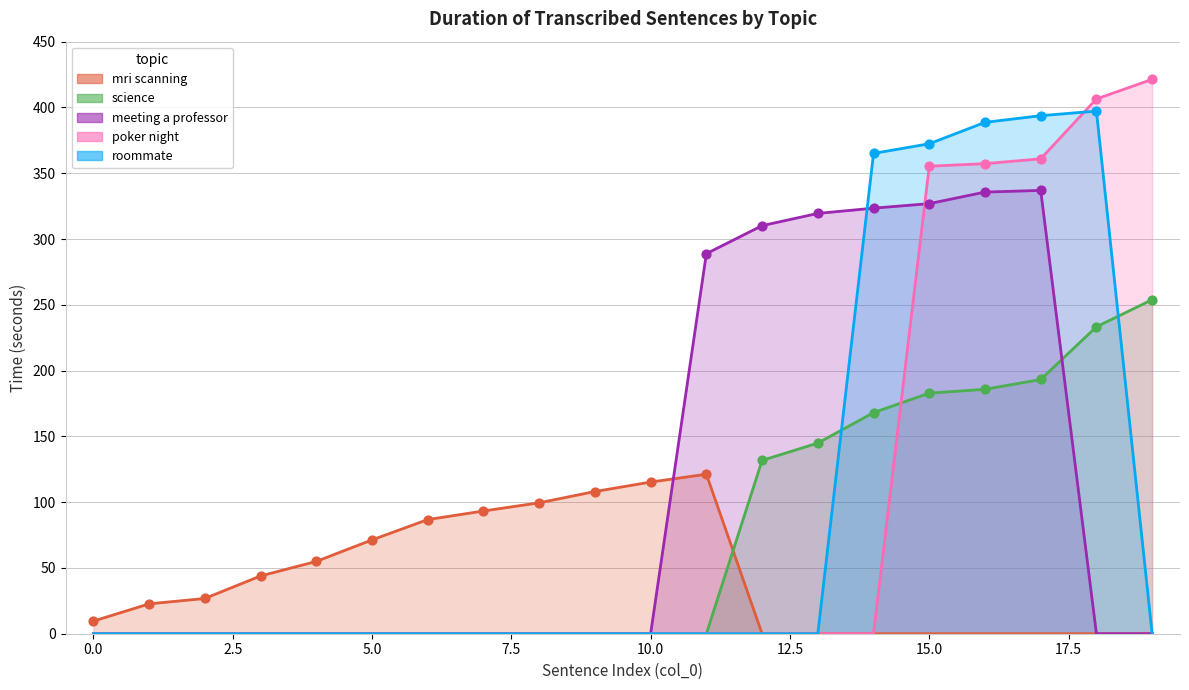

At how many categories does at least one series exceed 183?

9